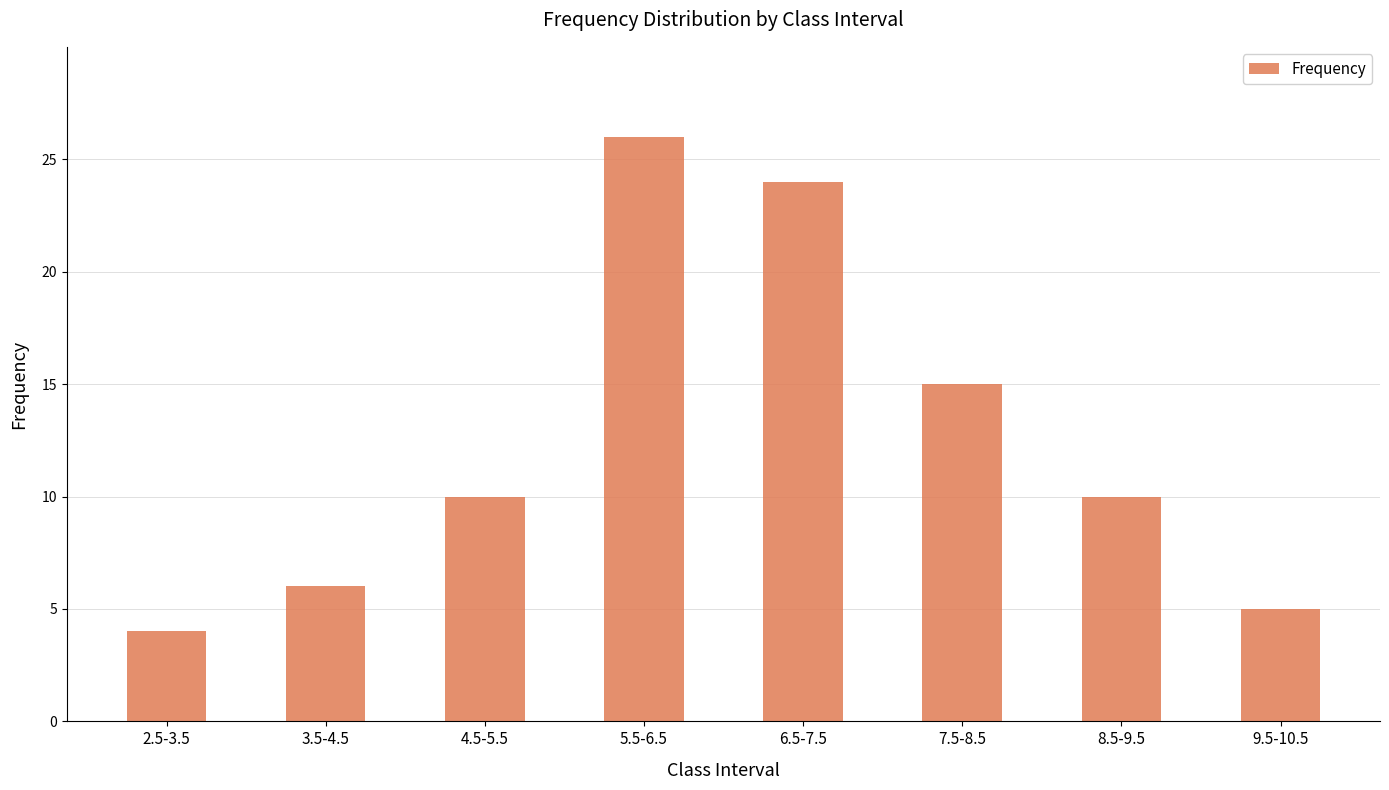

Read the value at 2.5-3.5, to the nearest 5.

5